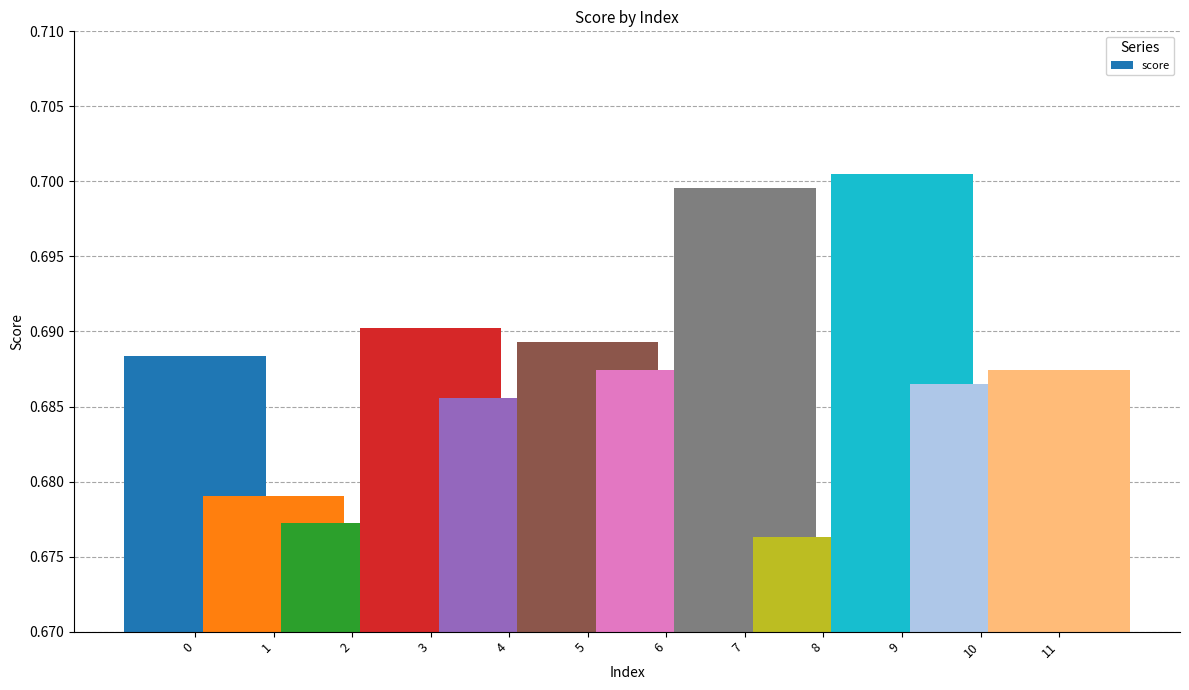

Which category has the highest value across all series?

9